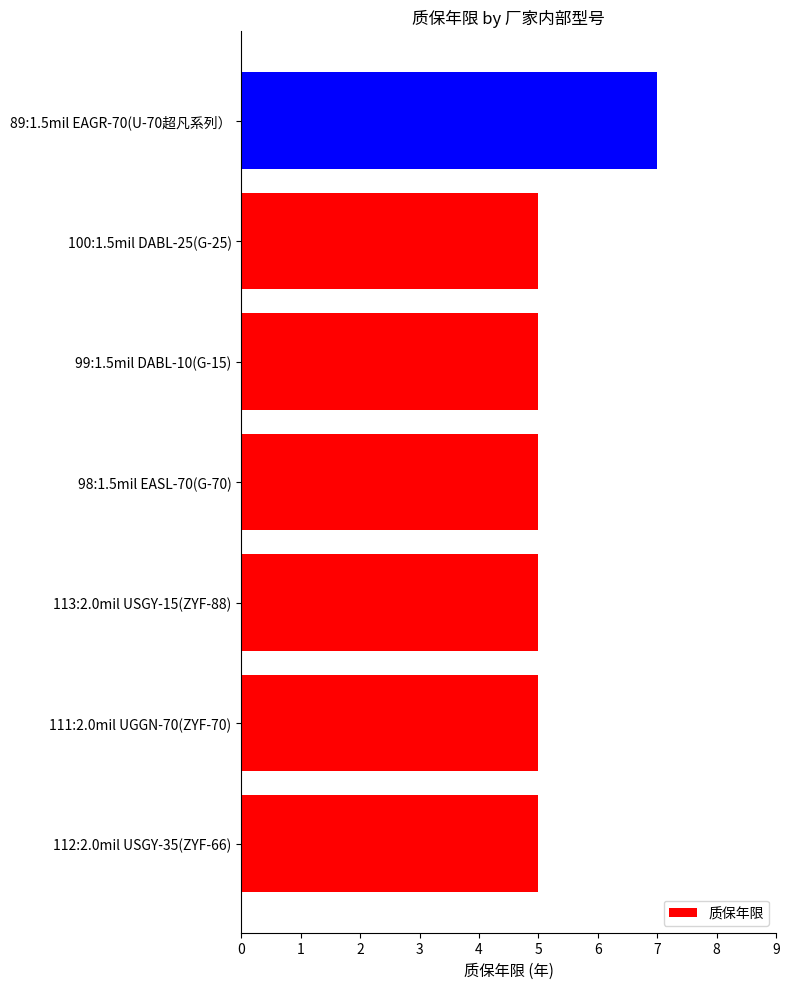

Are the bars grouped side by side (vs. stacked)?

No